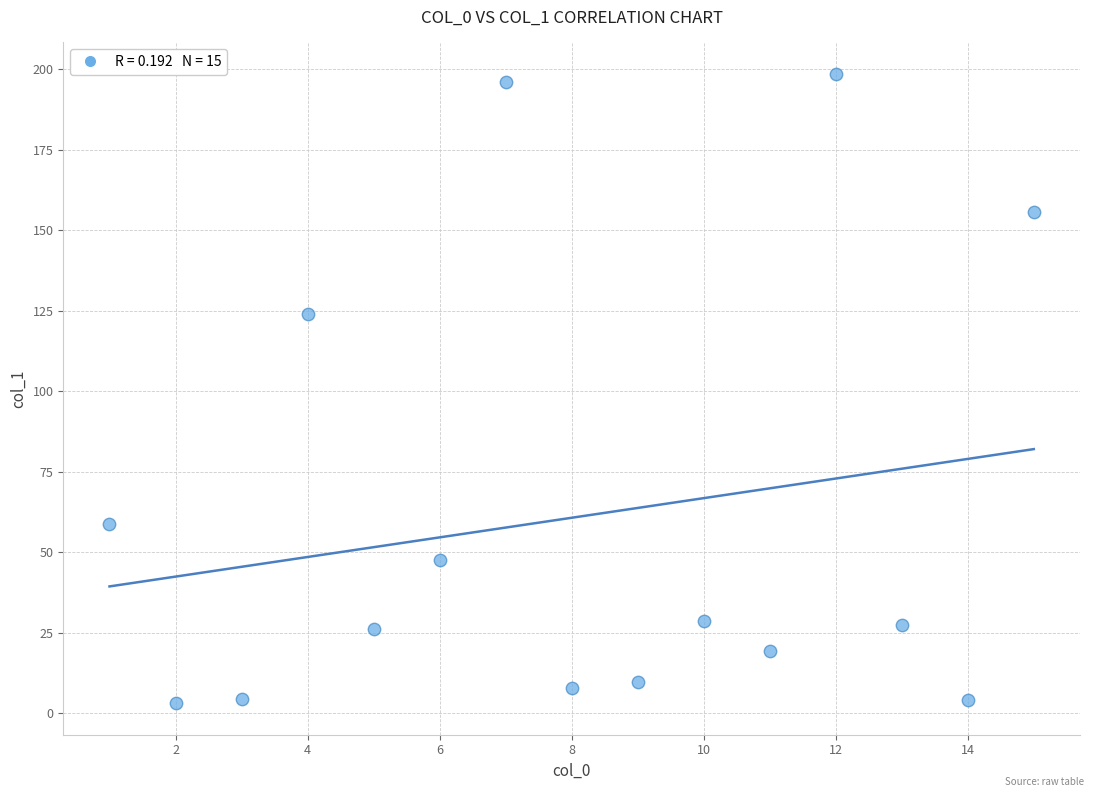

What is the range of Y values (max minus min)?

195.5